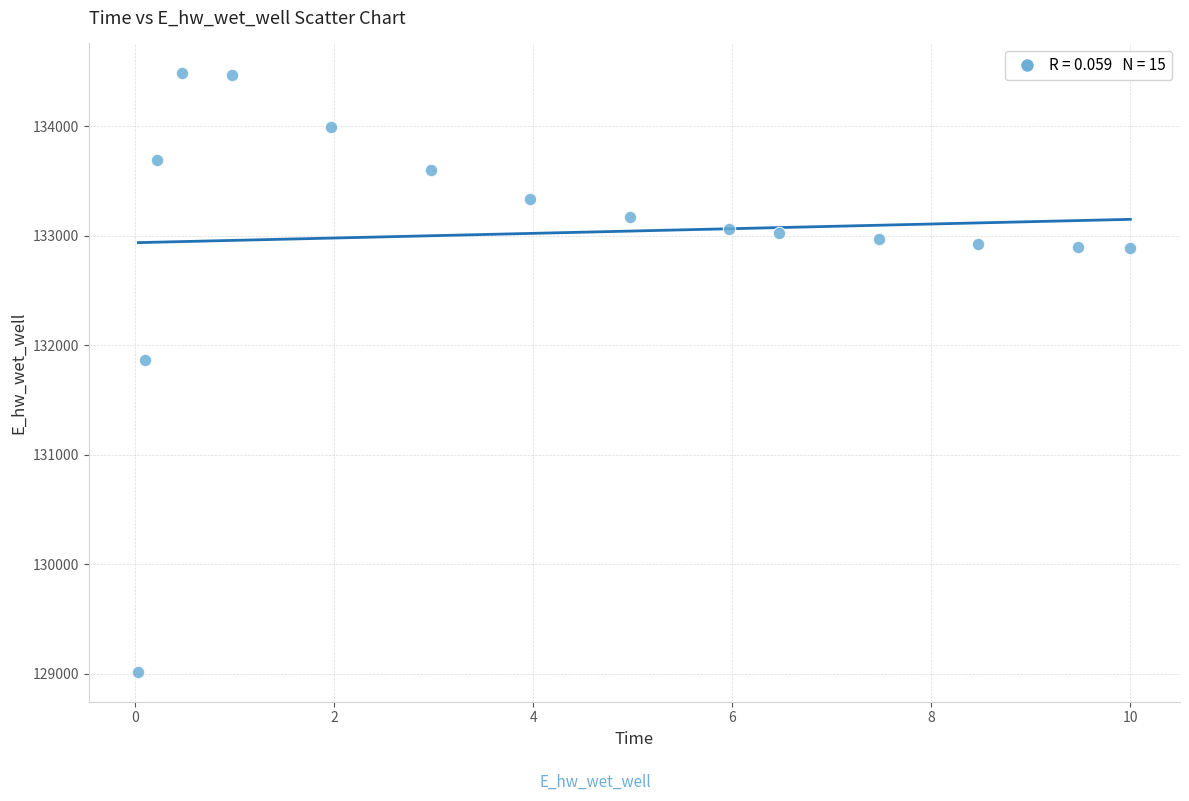

What Y value in the scatter plot is closest to 131749?

131867.6